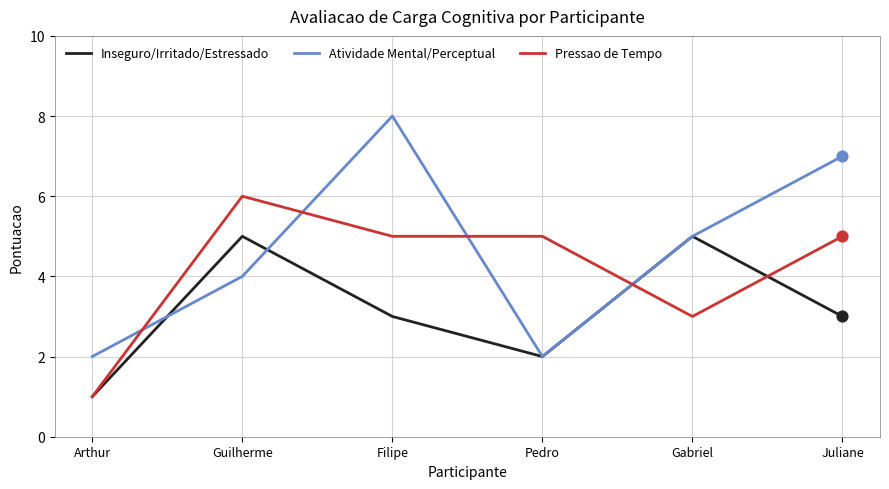

At which category is the sum across all series the highest?

Filipe